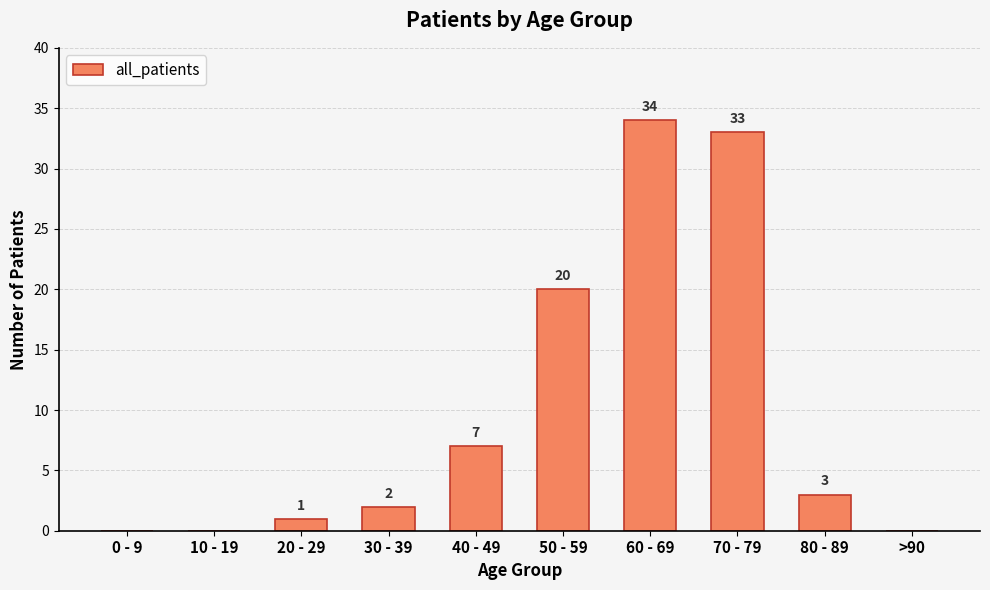

Where does the data first go above 3?

40 - 49